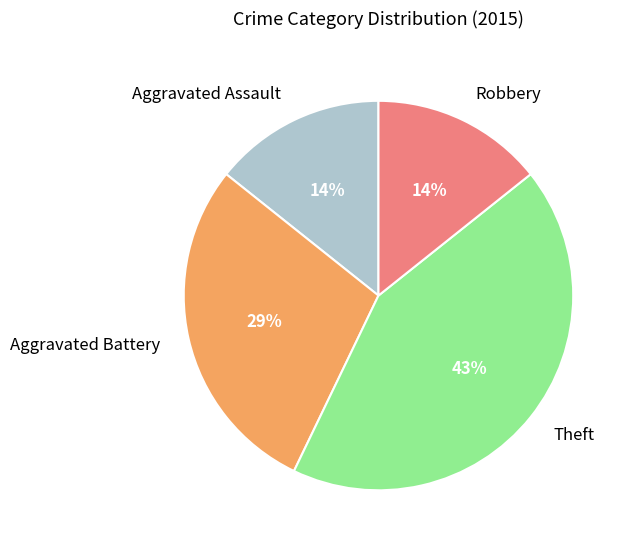

Count the number of slices in the pie.

4